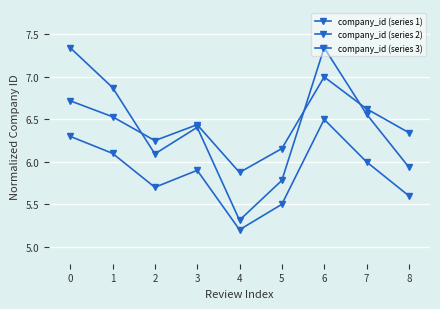

The company_id (series 3) series shows 3.2 at 8. True or false?

False